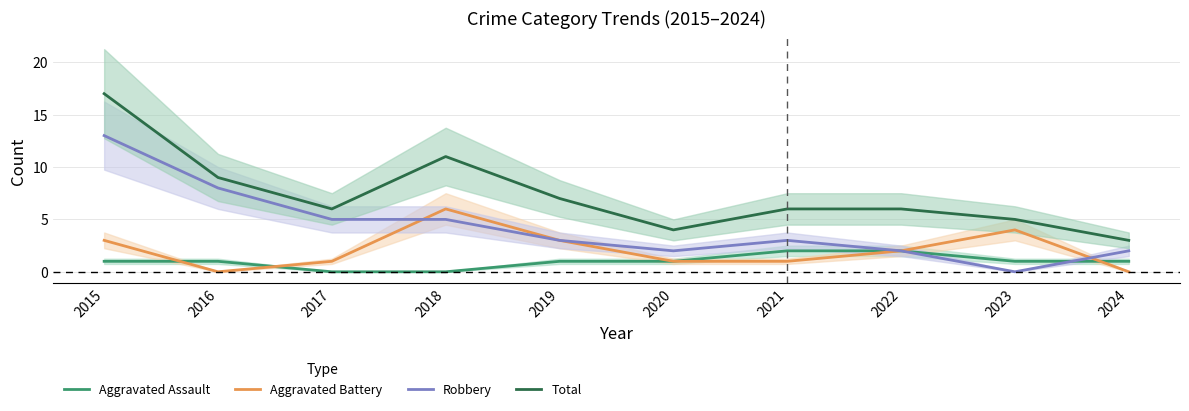

Where does the Aggravated Battery series first go above 2?

2015